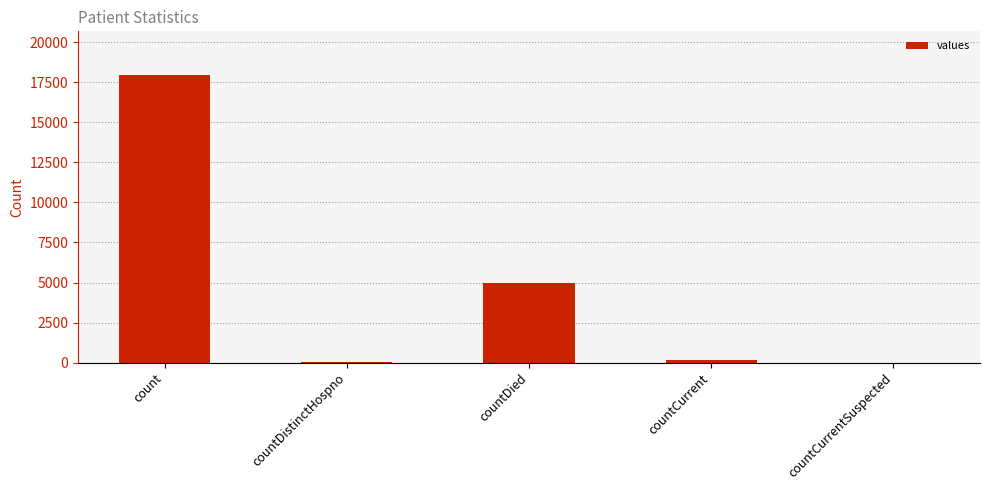

The value at count is 26905. True or false?

False